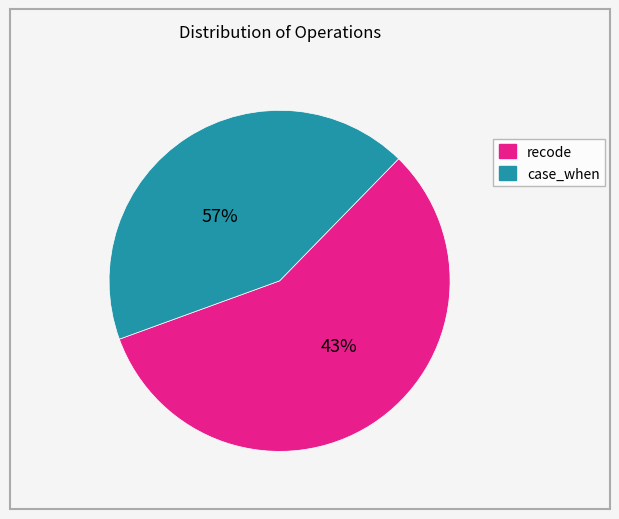

Does recode represent more than half of the total?

No